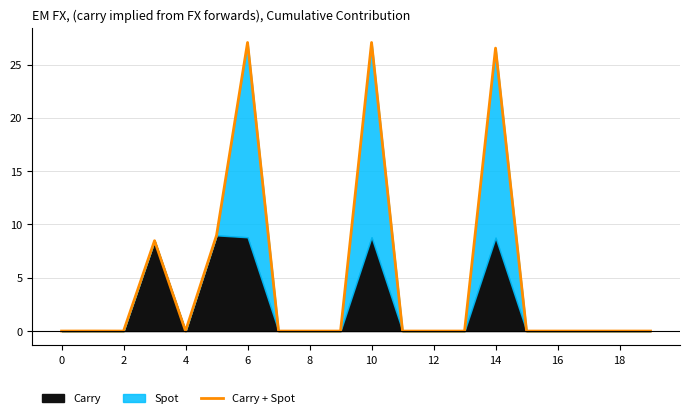

Where is the first local minimum?

2